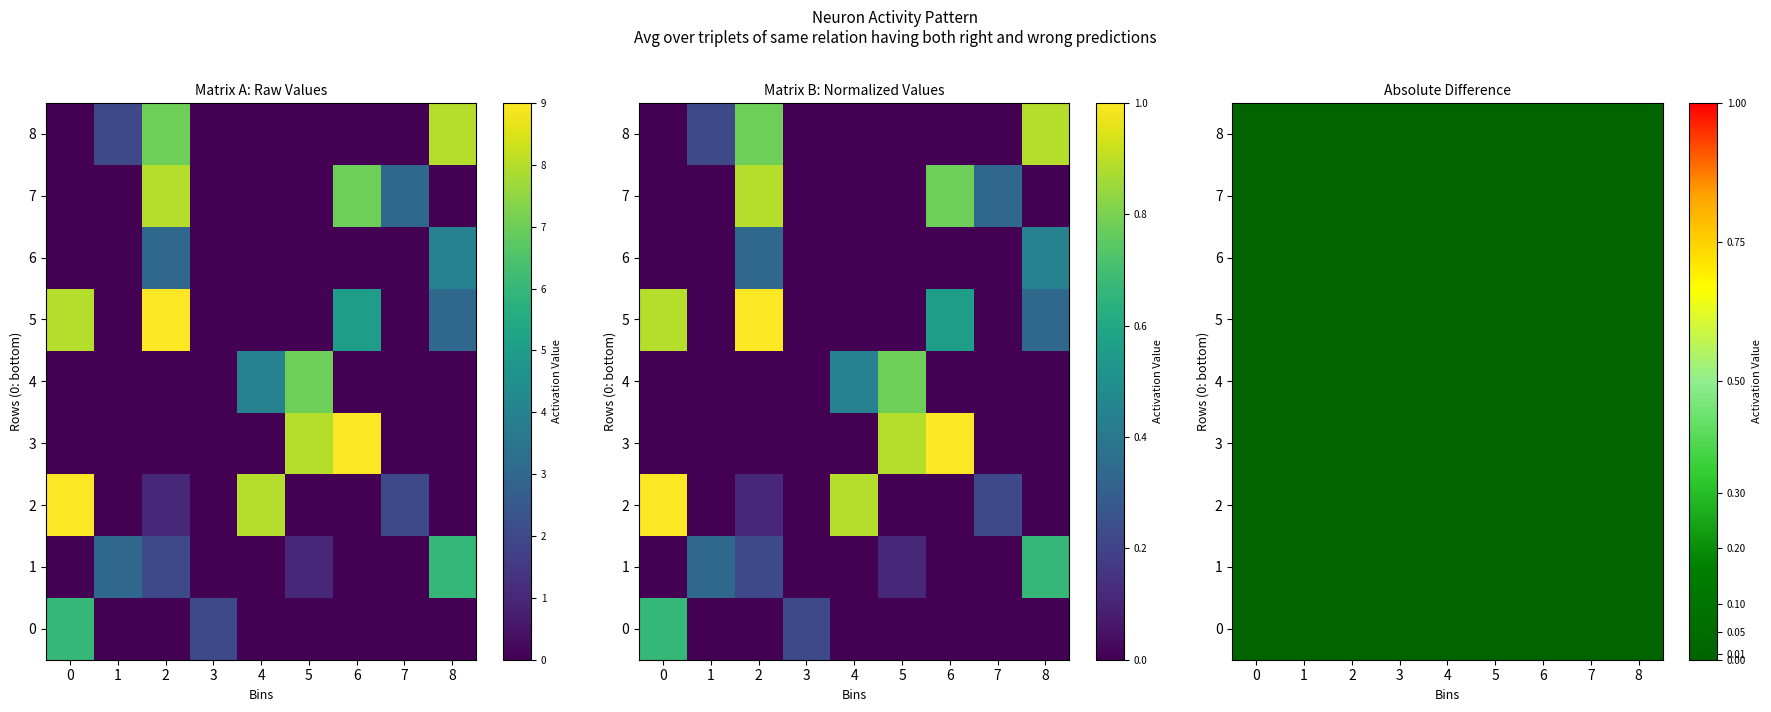

How many values in the 5 series exceed 0?

4